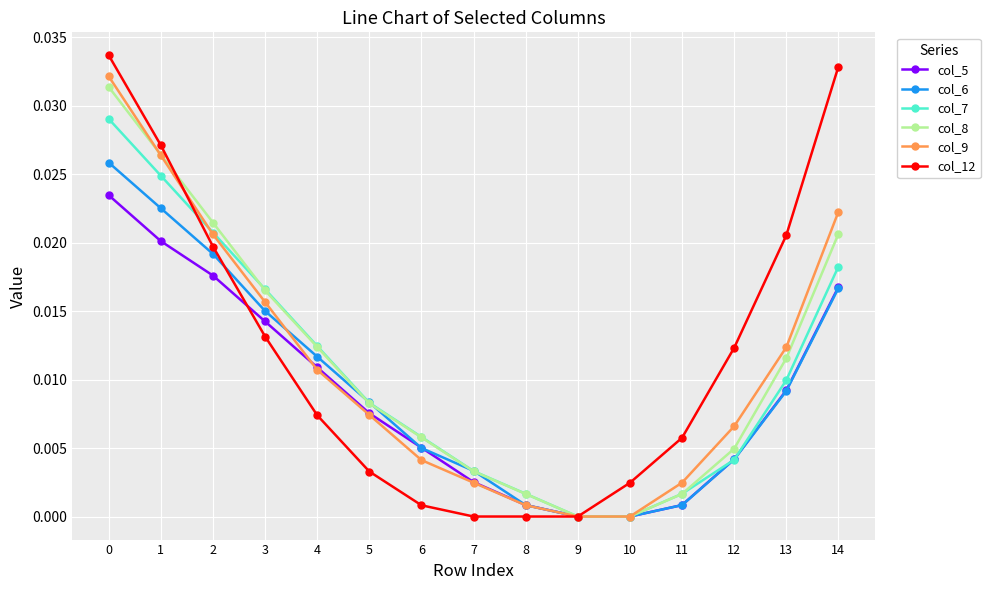

Count the number of data series in this chart.

6